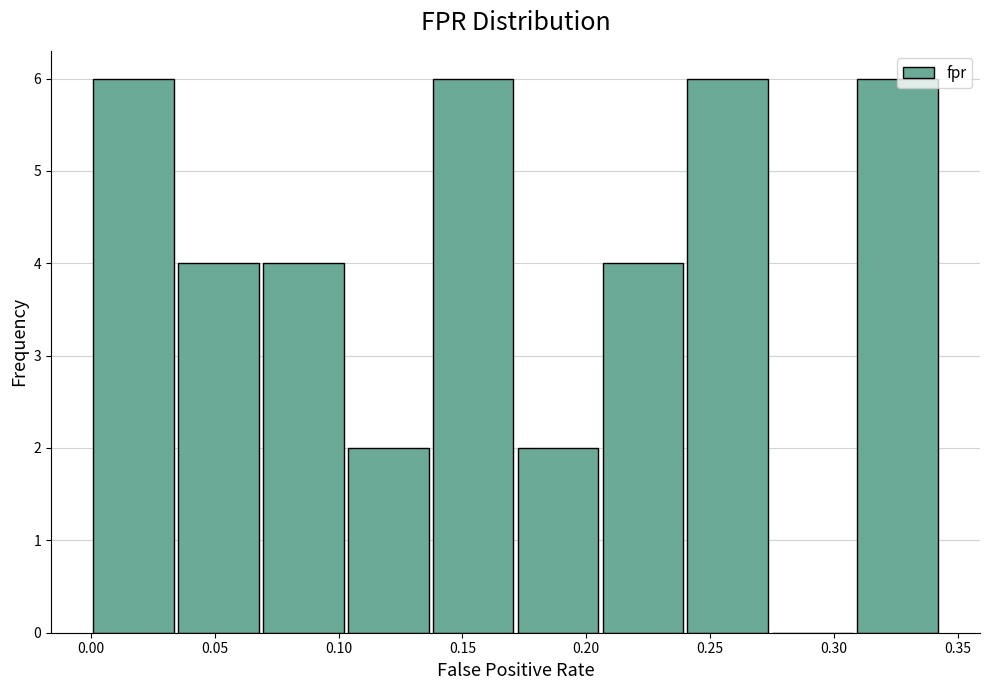

Reading left to right, list every bar in this chart as the range it spans on the x-axis followed by its height. Neither the bar edges nor the heights are printed on the chart, so give them approximately, as read against the axes.

0.000 to 0.035: 6
0.035 to 0.070: 4
0.070 to 0.105: 4
0.105 to 0.135: 2
0.135 to 0.170: 6
0.170 to 0.205: 2
0.205 to 0.240: 4
0.240 to 0.275: 6
0.275 to 0.310: 0
0.310 to 0.345: 6